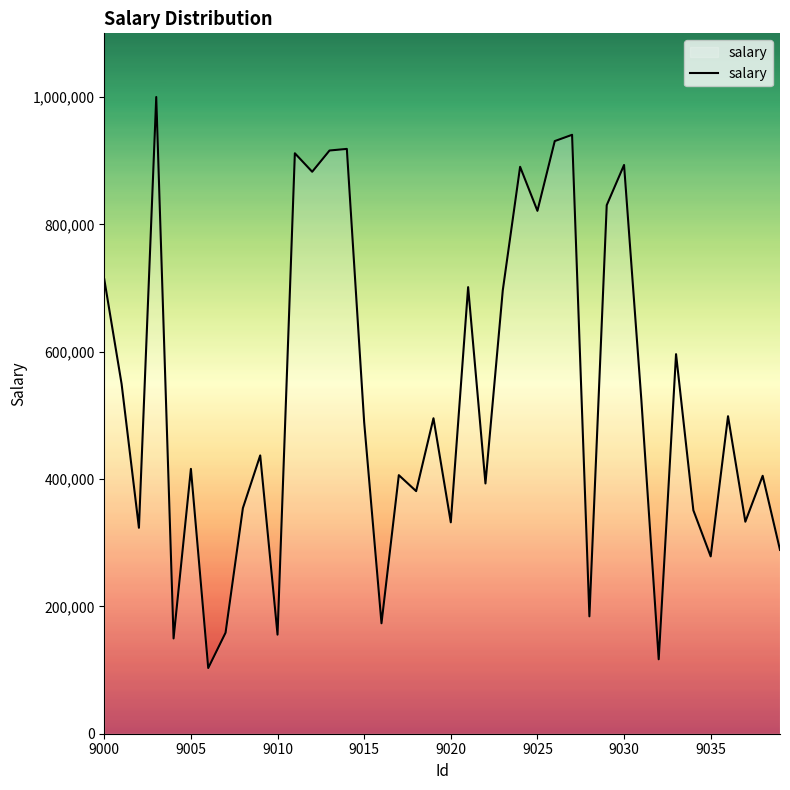

What is the maximum value shown in the chart?

999999